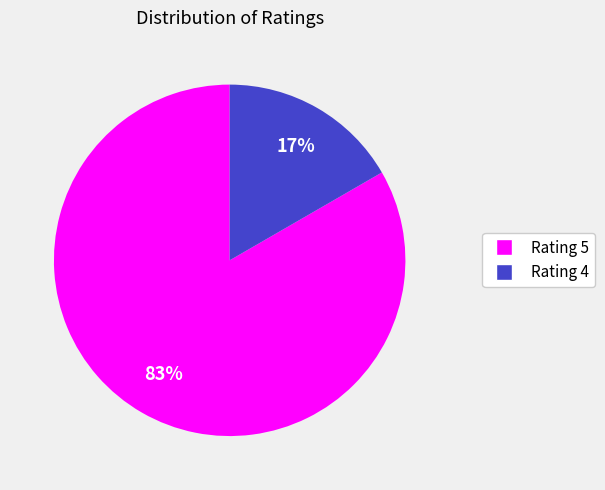

How many segments does this pie chart have?

2